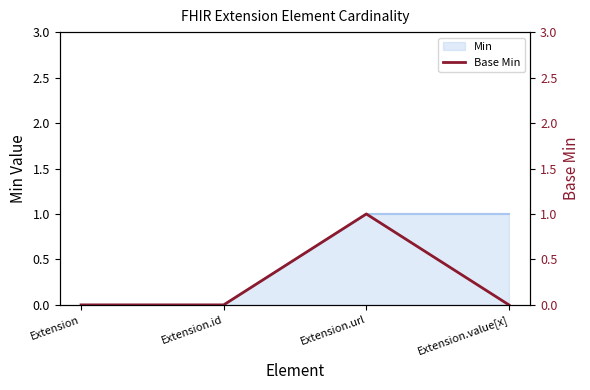

What is the value of the 3rd point from the left?

1